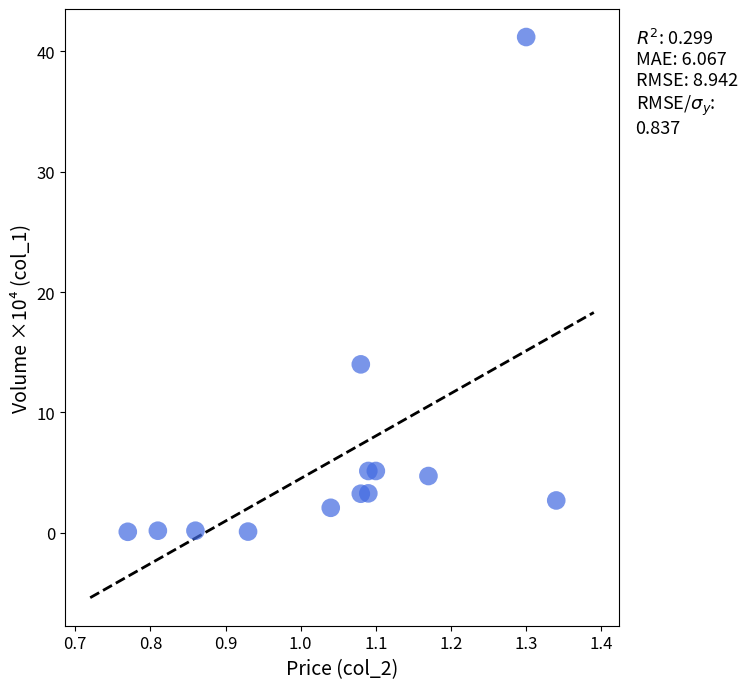

What Y value in the scatter plot is closest to 20?

14.0